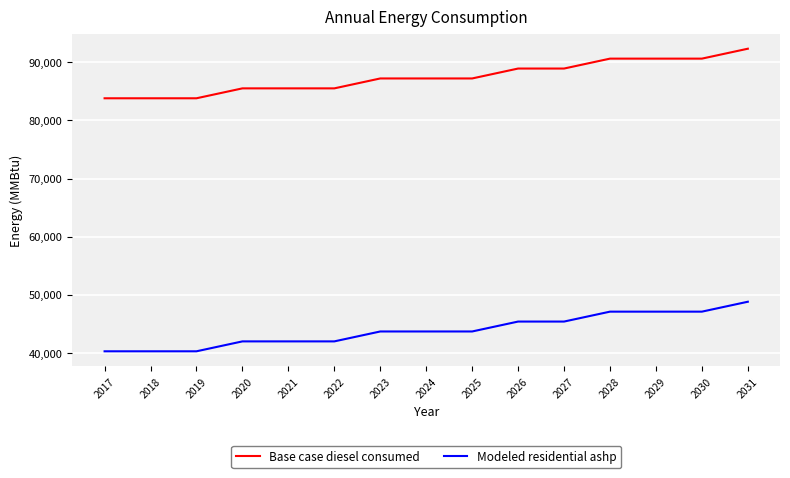

What value does the Base case diesel consumed series have at 2030?

90607.2